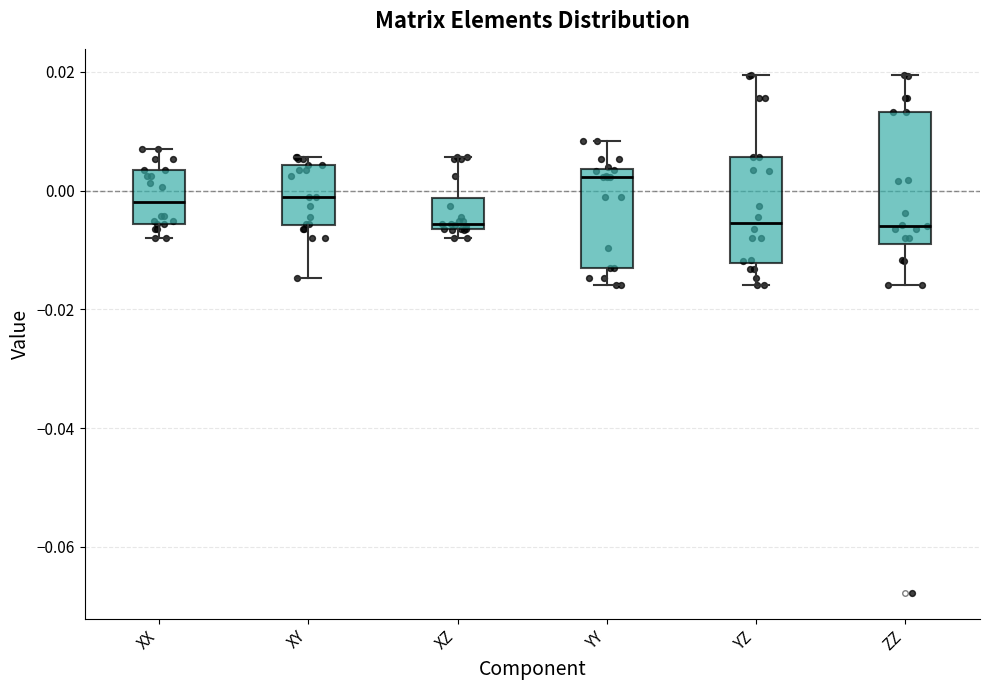

Comparing the boxes themselves (not the whiskers), which one is the tallest?

ZZ